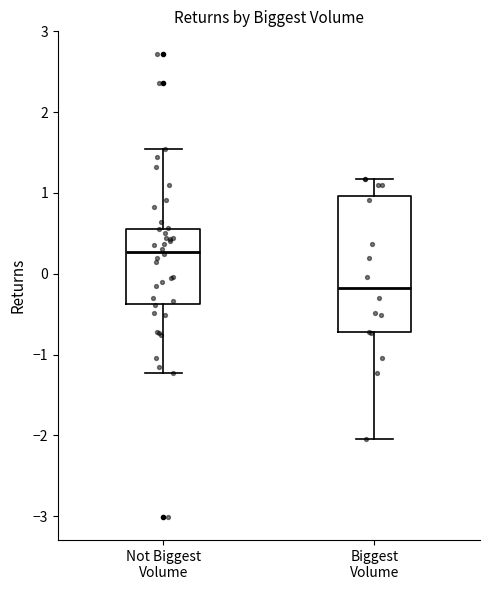

Reading left to right, read every box against the y-axis: the position of its median line, the range the box covers, and the ends of its whiskers. The values are not printed on the chart, so give them approximately, as read against the axis.

Not Biggest Volume: median 0.3, box -0.4 to 0.6, whiskers -1.2 to 1.5
Biggest Volume: median -0.2, box -0.7 to 1.0, whiskers -2.0 to 1.2